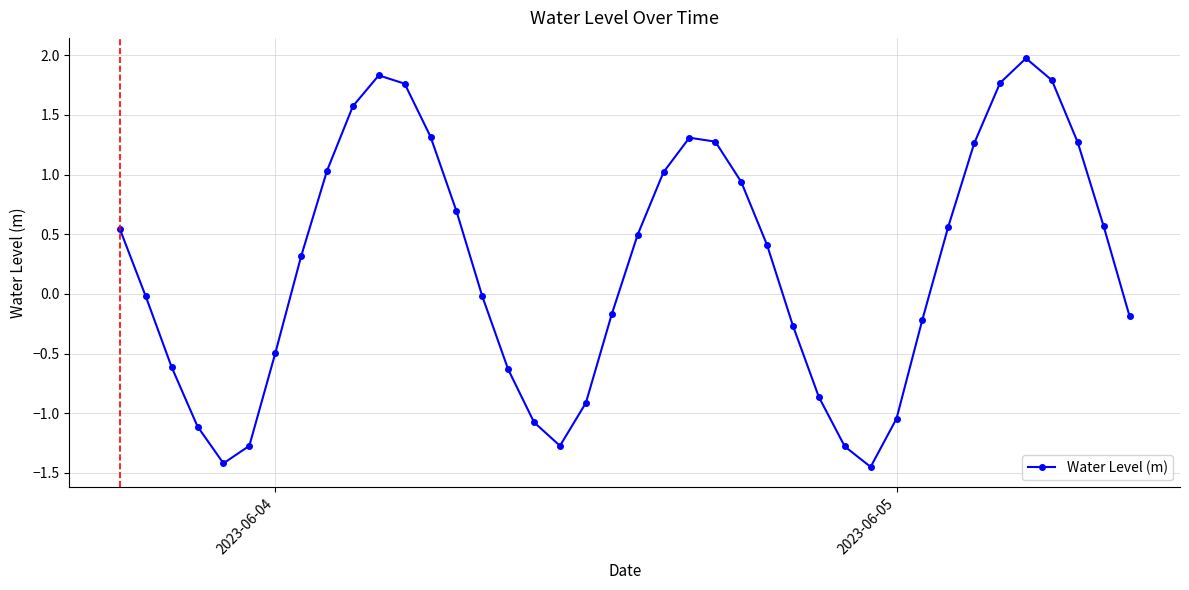

At which label is the value closest to 0?

2023-06-04 08:00:00